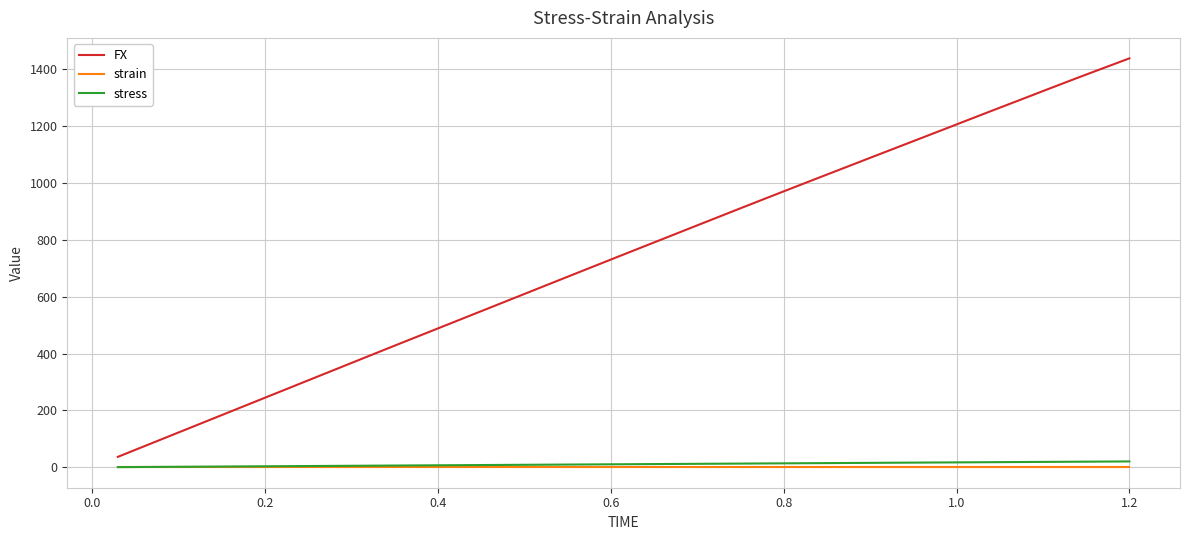

Which series has the widest spread of values?

FX